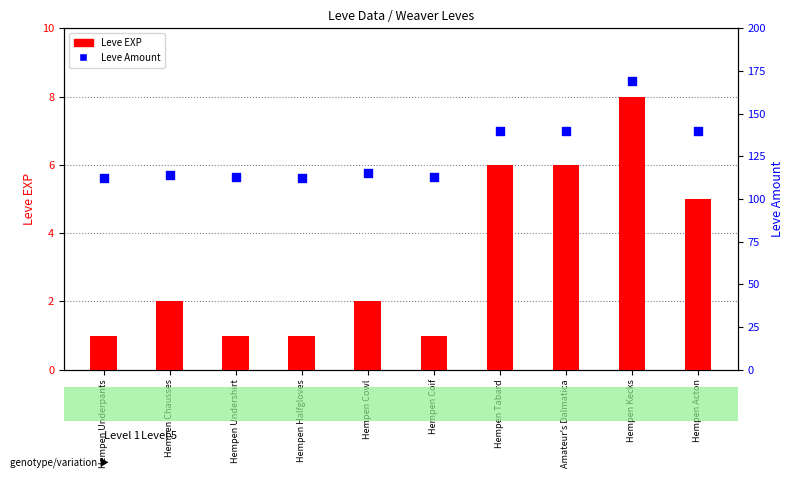

Which series has the largest total across all categories?

Leve Amount